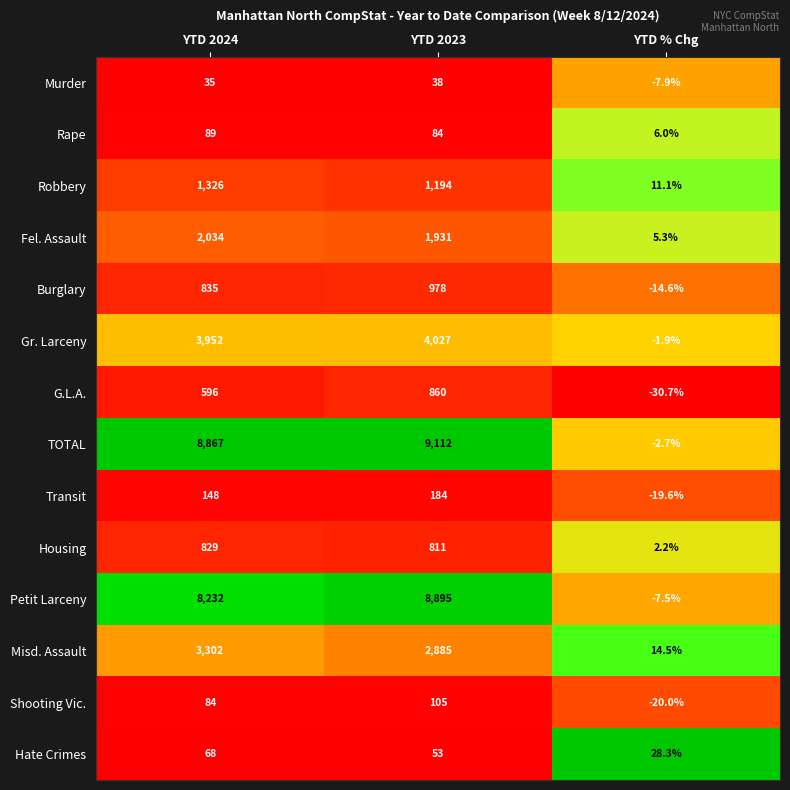

What is the approximate value of Fel. Assault at YTD % Chg?

5.3